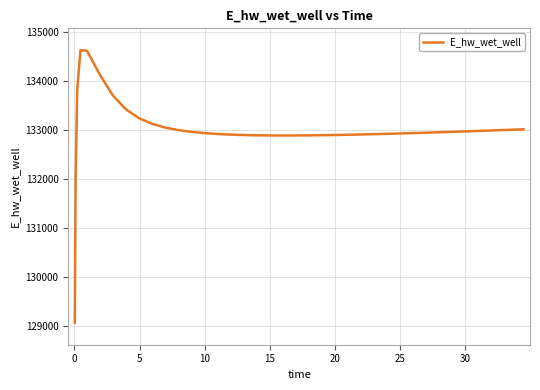

What is the difference between the maximum and minimum values?

5557.7